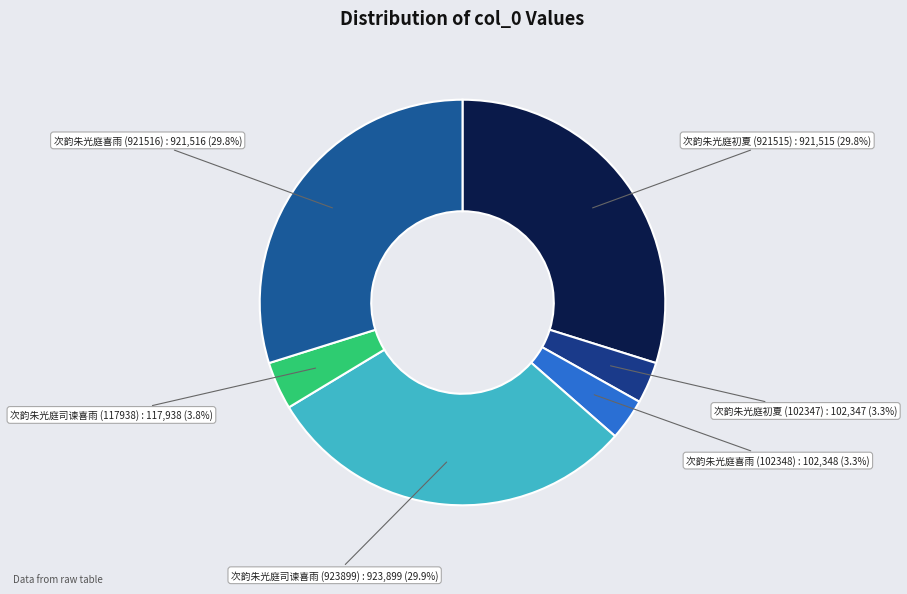

Between 次韵朱光庭喜雨 (921516) and 次韵朱光庭司谏喜雨 (117938), which is larger?

次韵朱光庭喜雨 (921516)